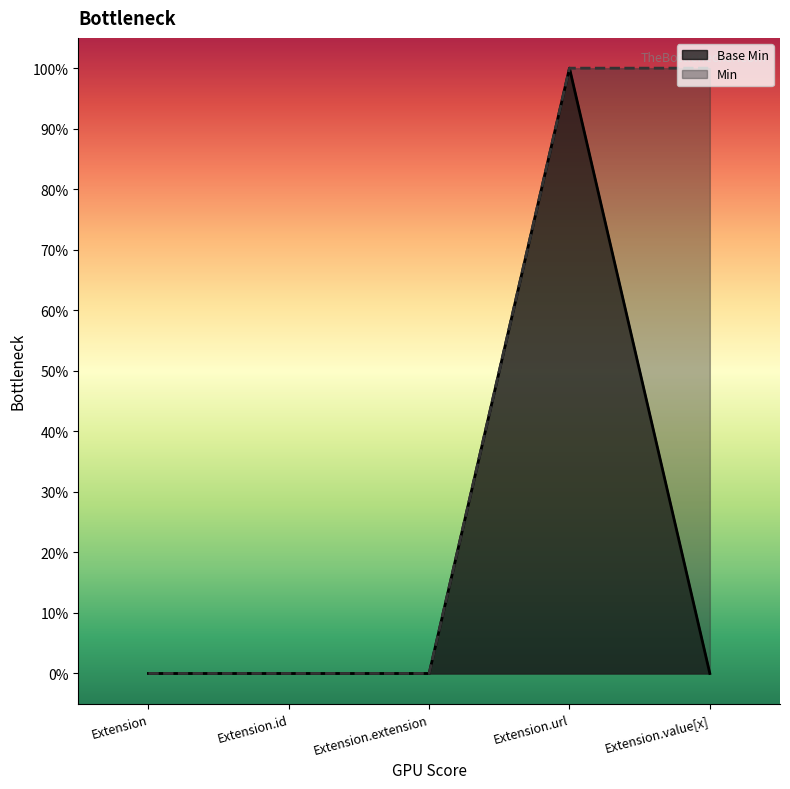

What is the maximum value shown in the chart?

1